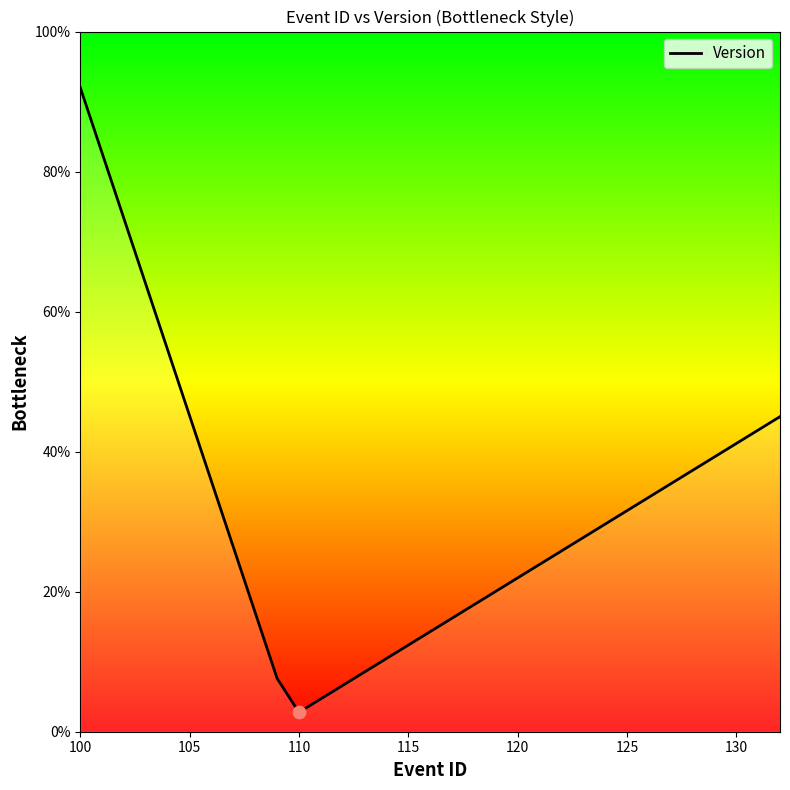

What is the minimum value shown in the chart?

2.8